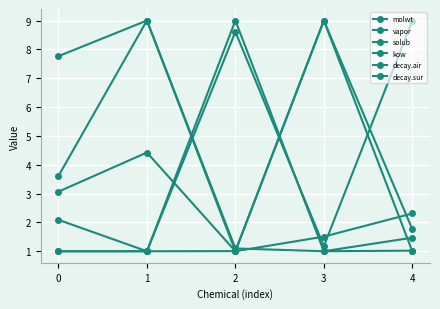

How many data points does each series have?

5